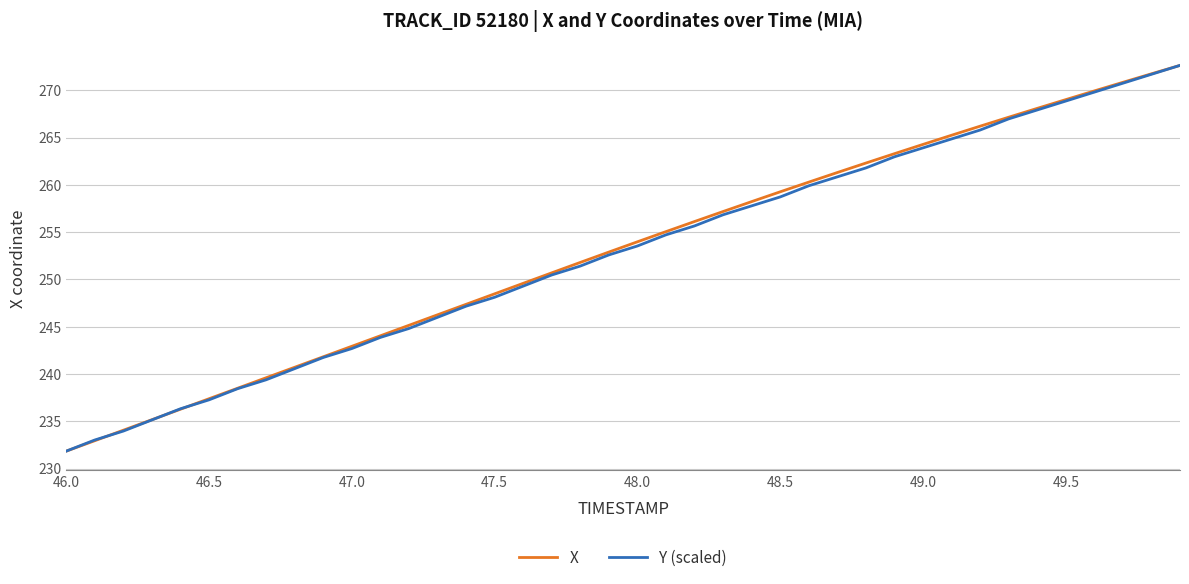

At how many categories does at least one series exceed 231?

40